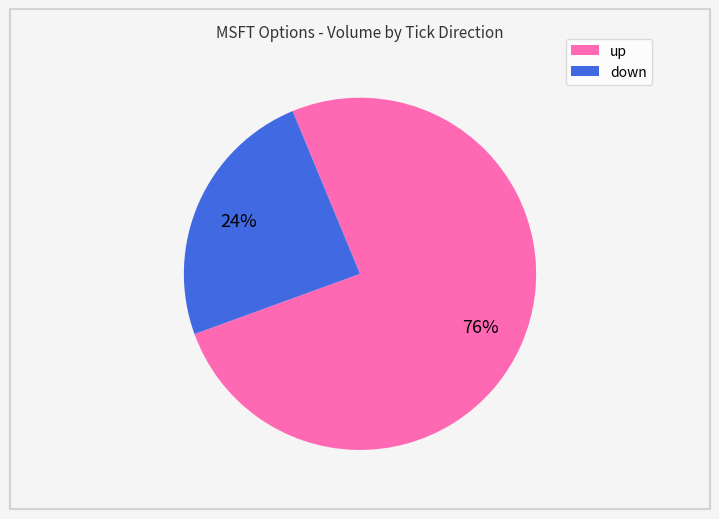

To the nearest percent, what portion does down represent?

24%